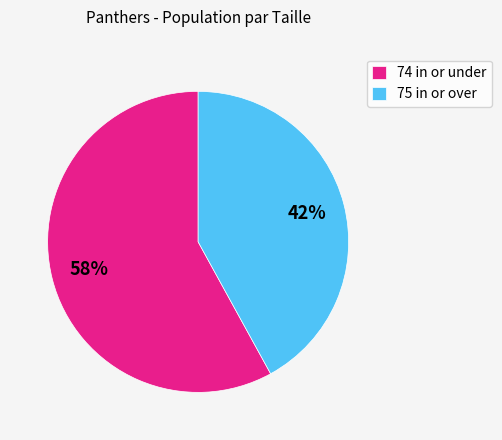

Is there any slice that represents more than half of the pie?

Yes